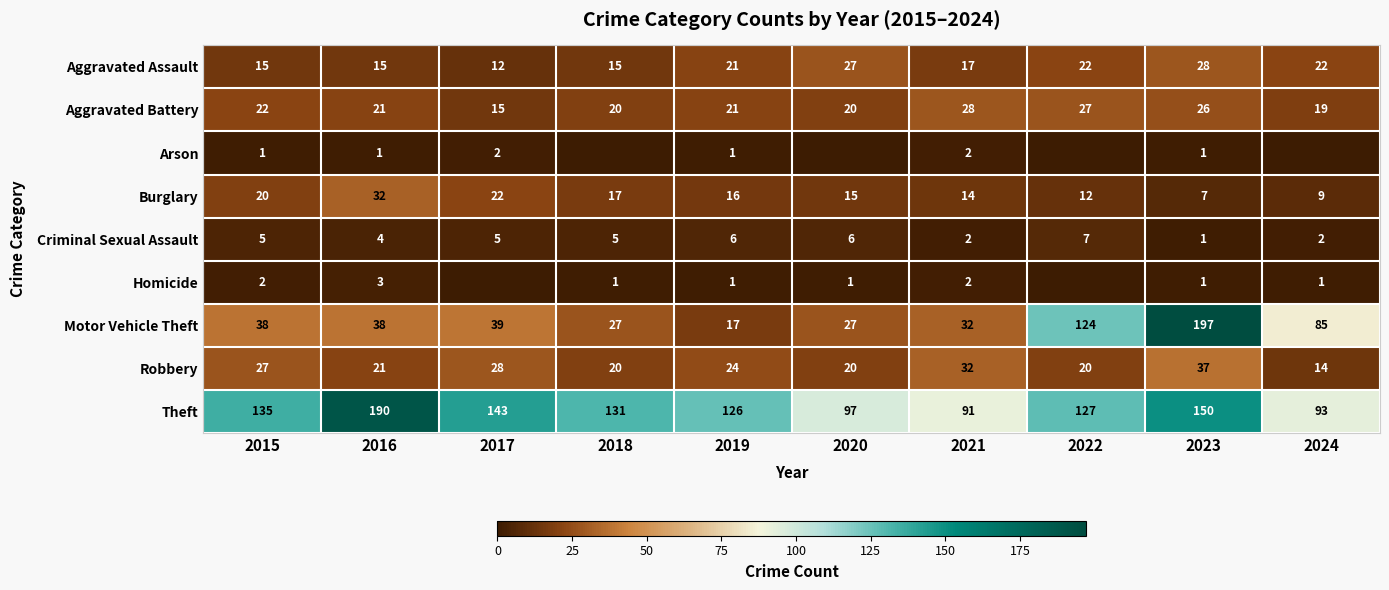

Is it true that Burglary equals 17 at 2018?

True